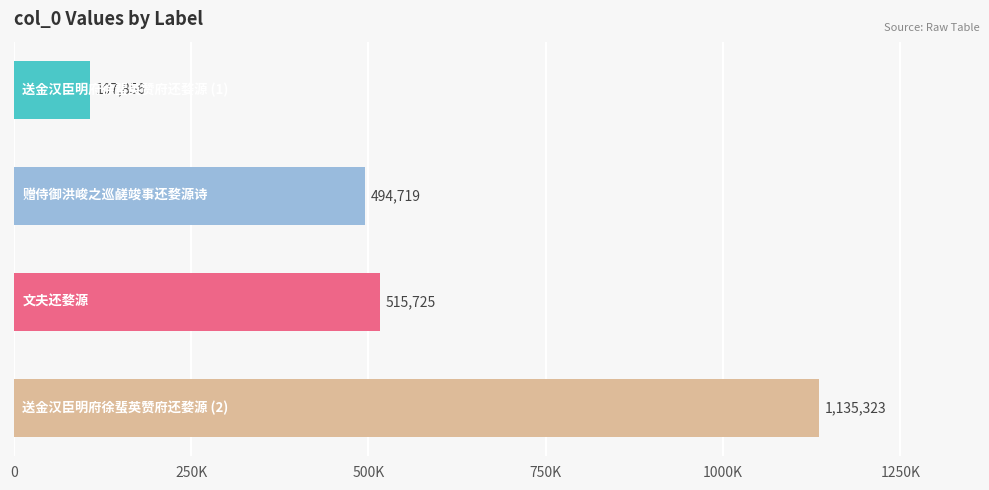

Does the chart contain any negative values?

No